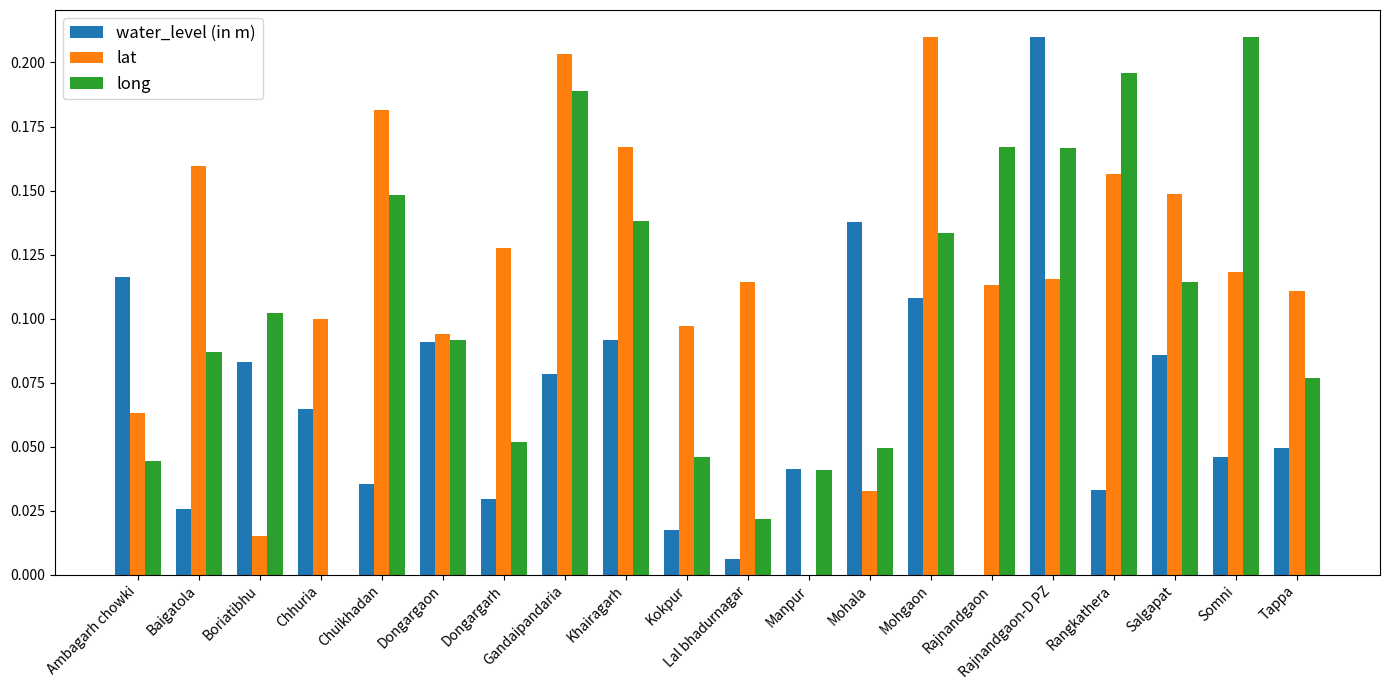

The value of water_level (in m) at Ambagarh chowki is 0.1. True or false?

True